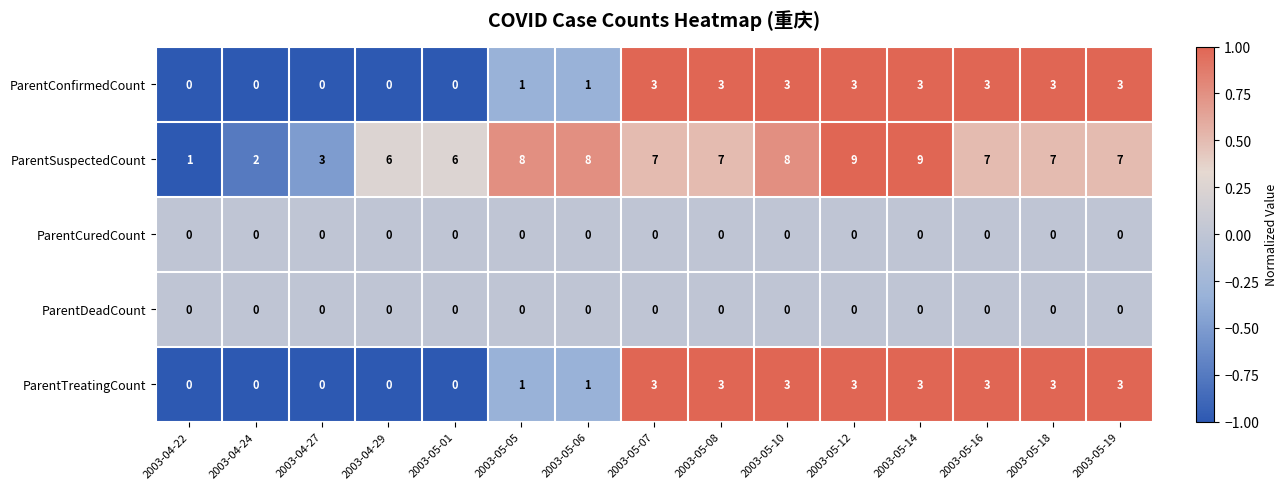

The ParentConfirmedCount series shows 0 at 2003-04-29. True or false?

True